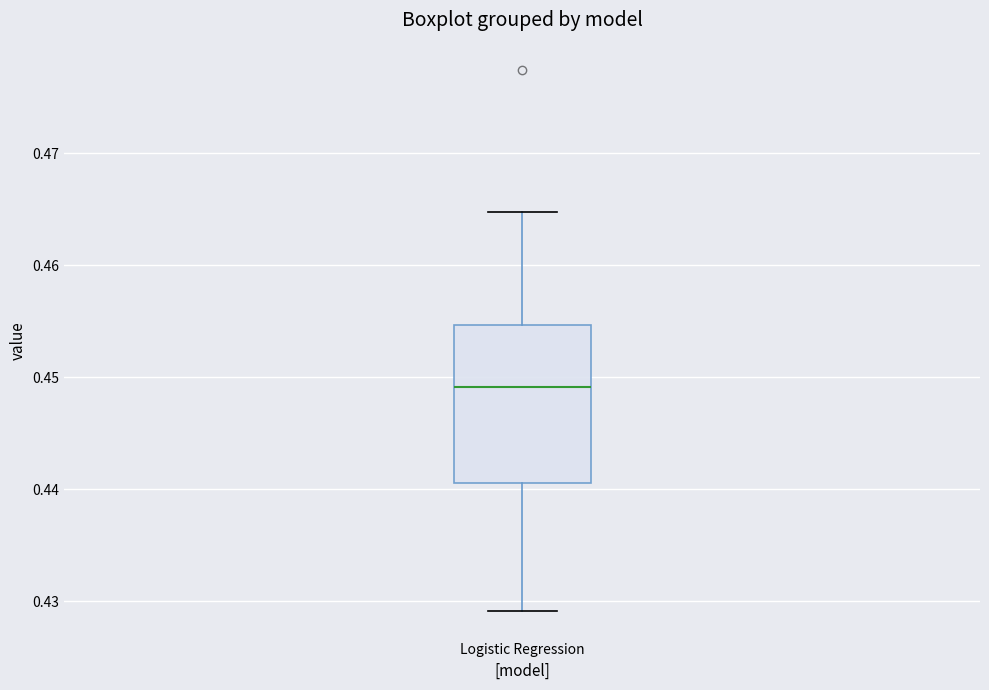

Read this box plot against the y-axis: the position of the median line, the range covered by the box, and the ends of both whiskers. The values are not printed on the chart, so give them approximately, as read against the axis.

median 0.449, box 0.441 to 0.455, whiskers 0.429 to 0.465